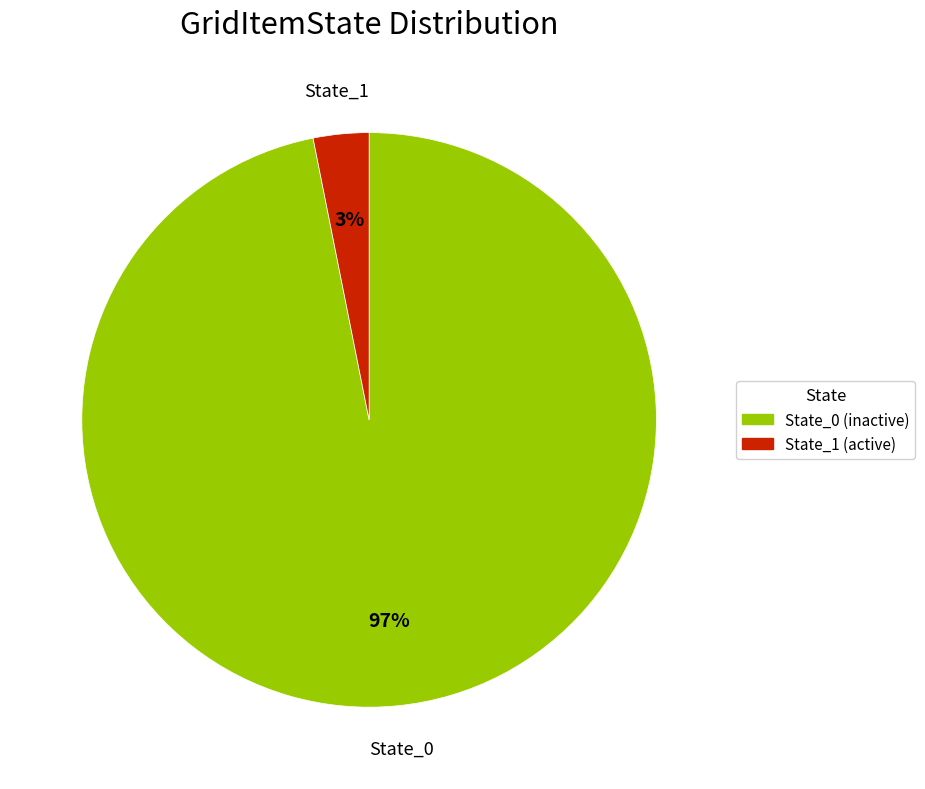

Which category has the smallest portion of the pie?

State_1